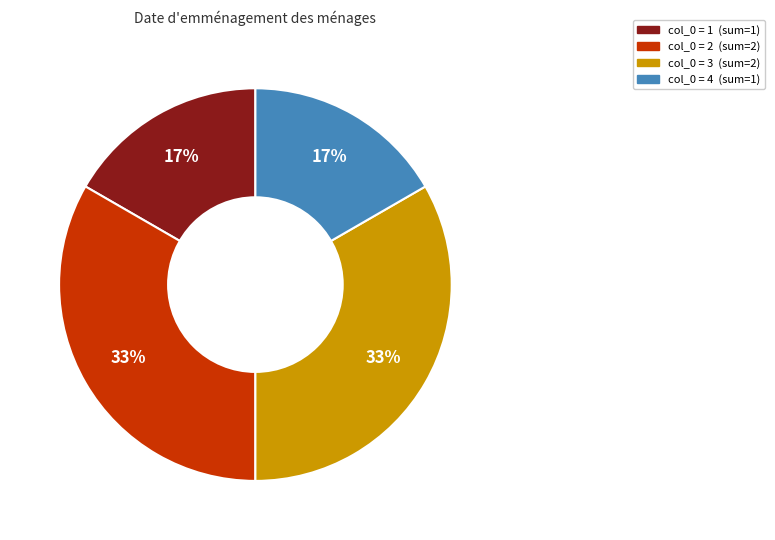

To the nearest percent, what is the average slice percentage?

25%